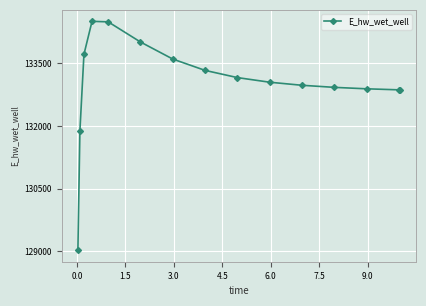

How many values exceed 133049?

8